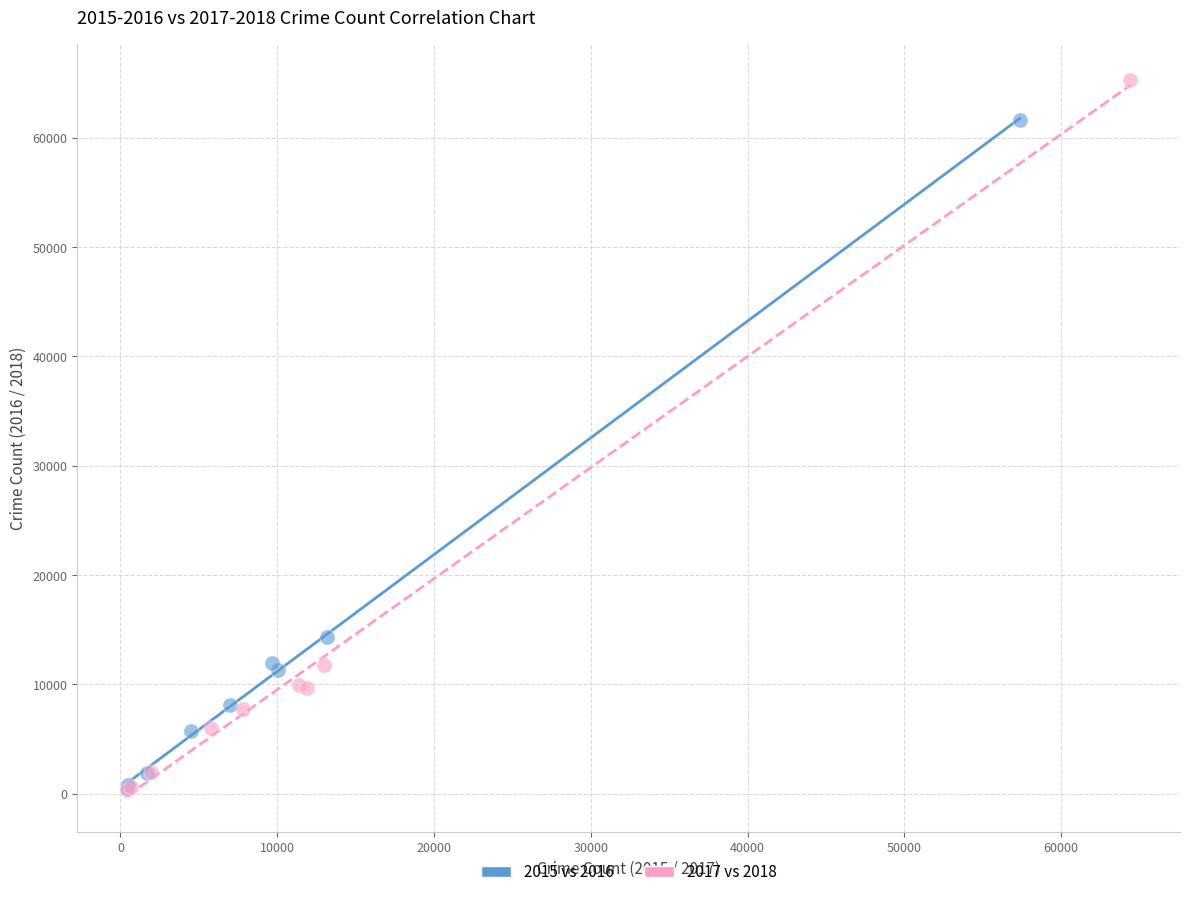

What are all the series names shown in the legend?

2015 vs 2016, 2017 vs 2018